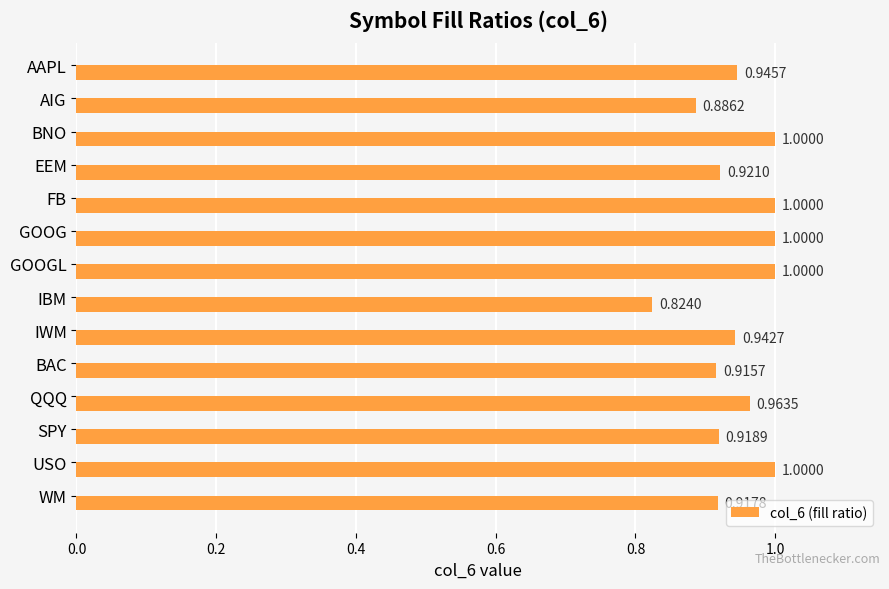

What is the label of the 9th bar from the top?

IWM